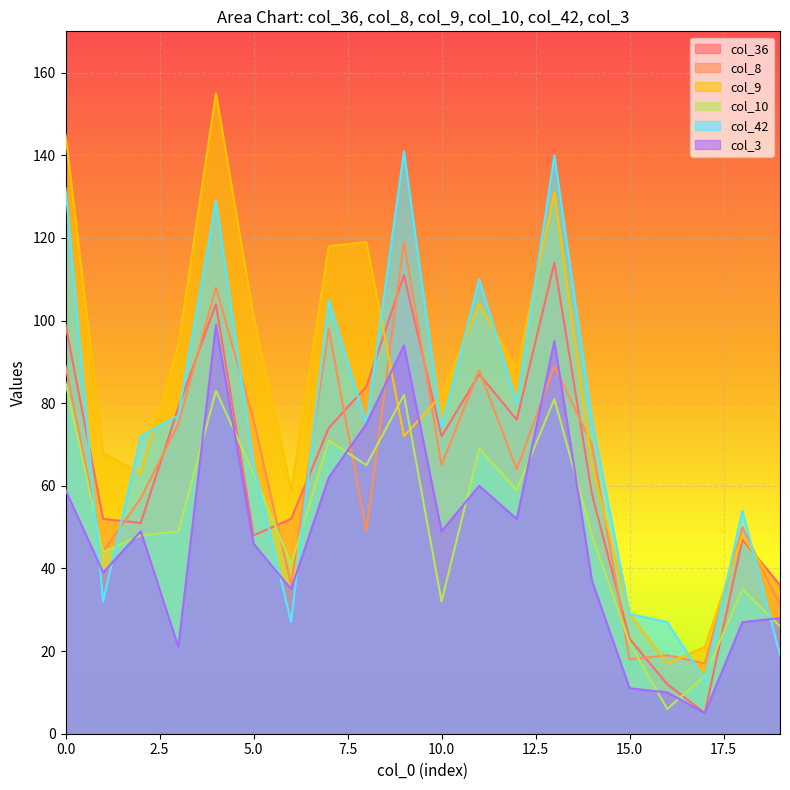

What is the sum of the col_3 values at 4 and 10?

148